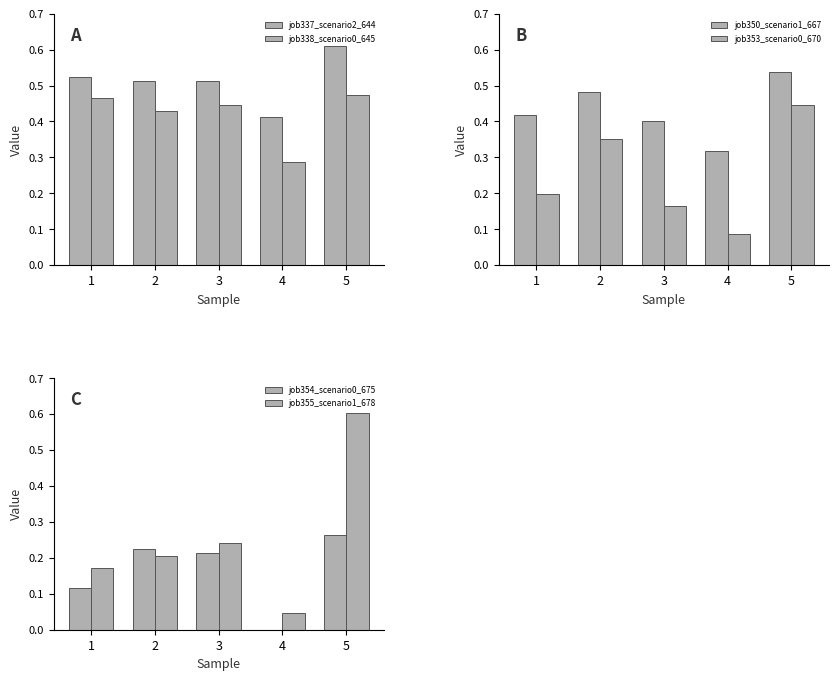

How many series are shown in this chart?

6